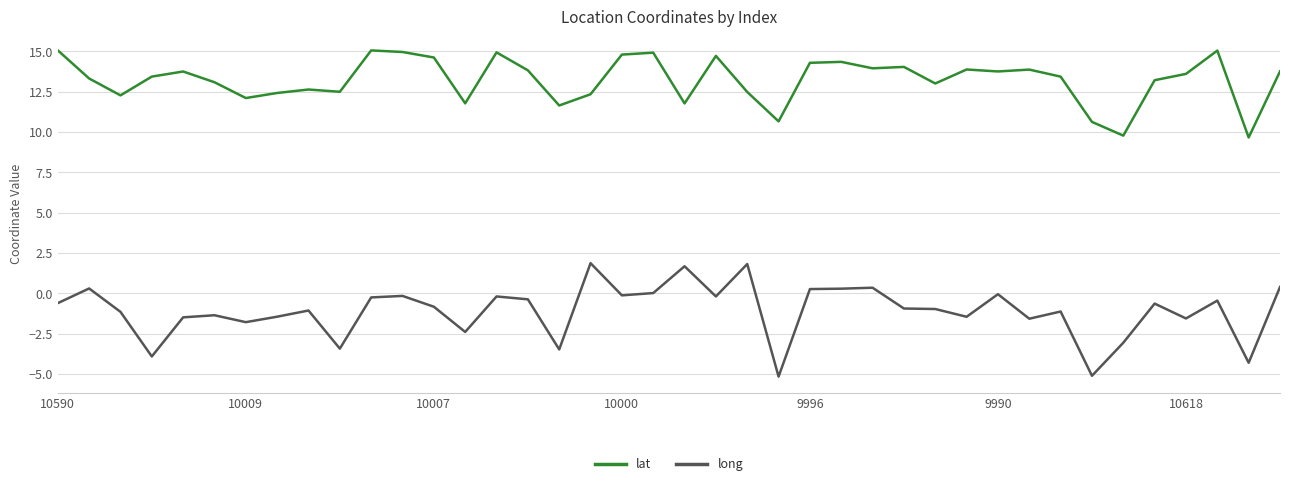

Rank the series by their average value, from lowest to highest.

long, lat